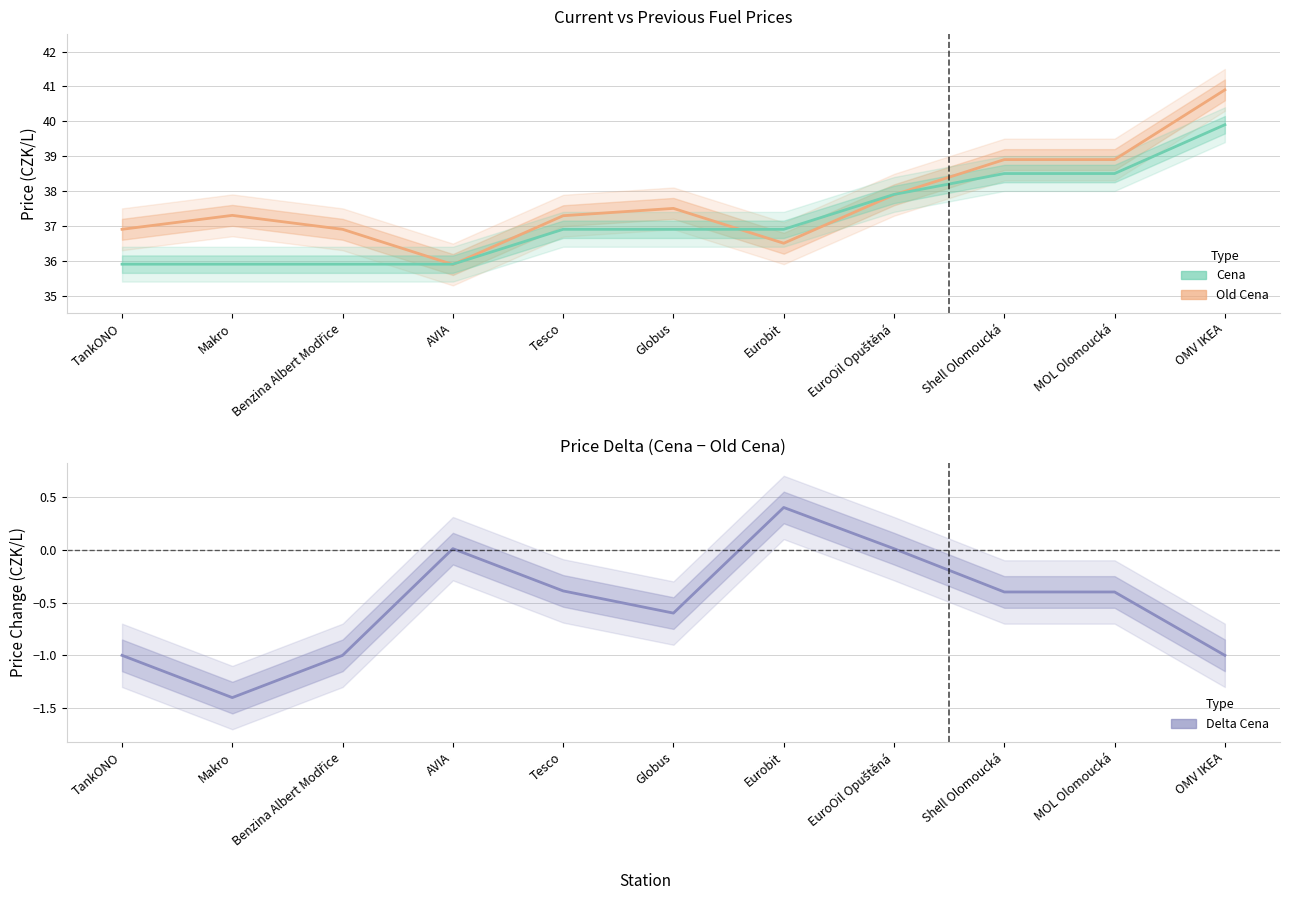

What is the total value across all series at Makro?

71.8